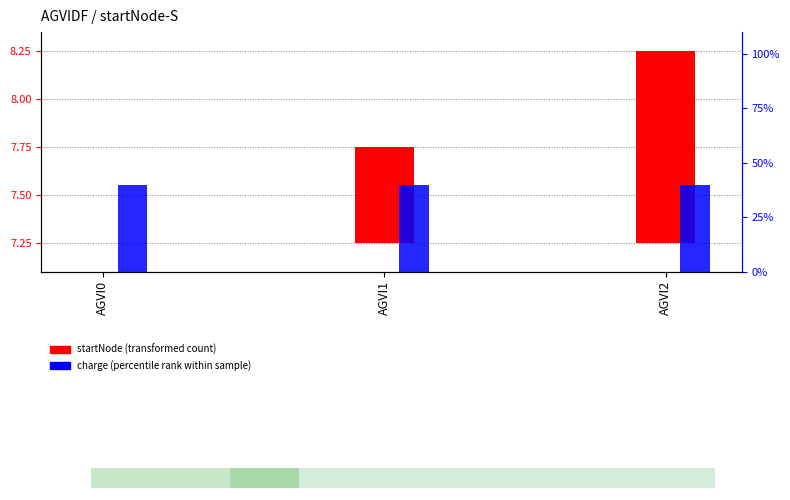

How many bars are there in total?

6